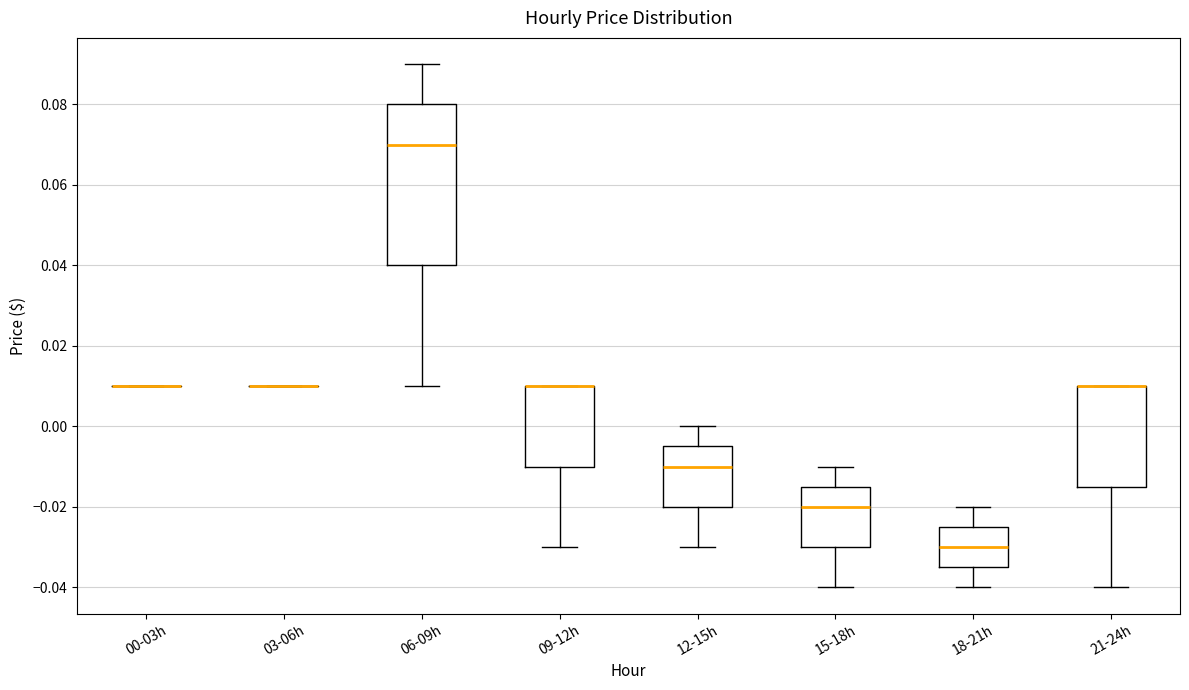

Comparing the boxes themselves (not the whiskers), which one is the tallest?

06-09h